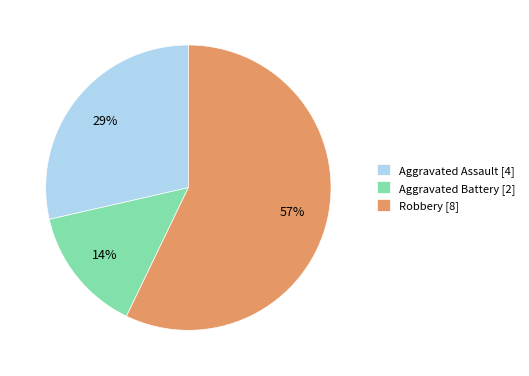

Do Robbery [8] and Aggravated Assault [4] together represent more than half of the pie?

Yes